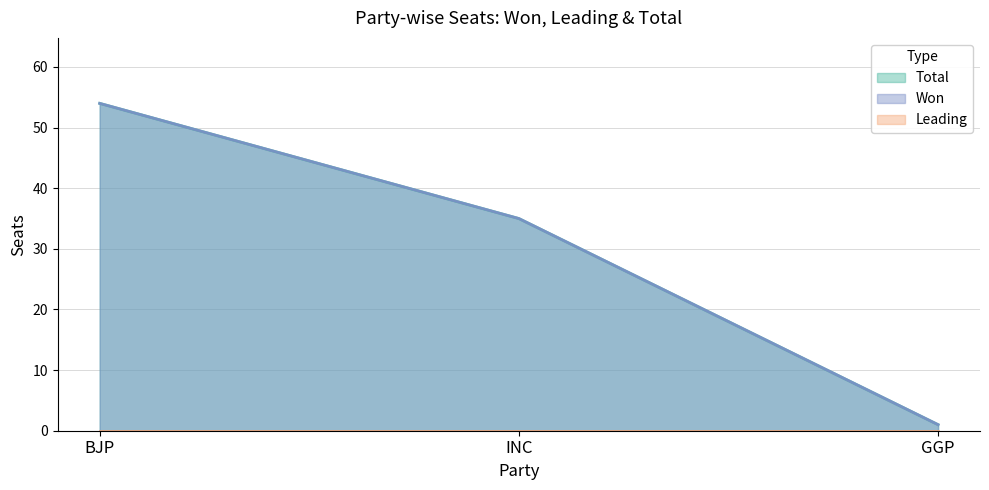

What is the value of the Won point at the 1st from the left?

54